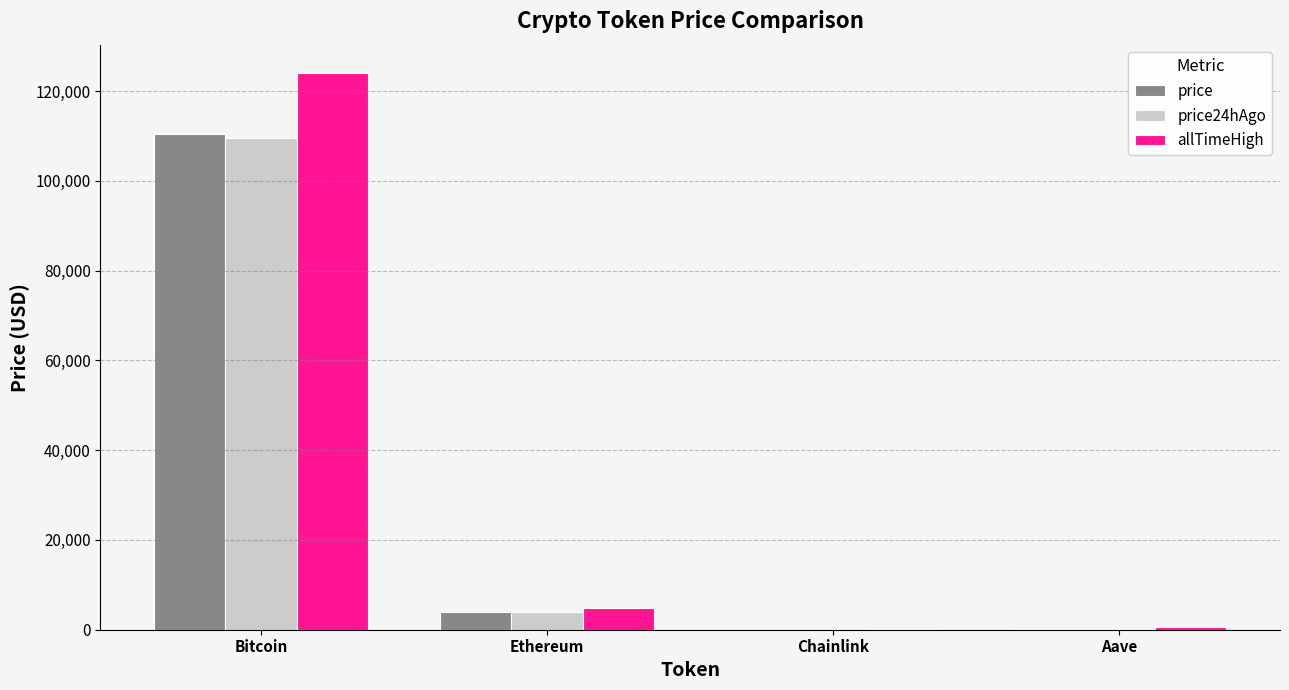

What is the sum of all price24hAgo values?

113742.1